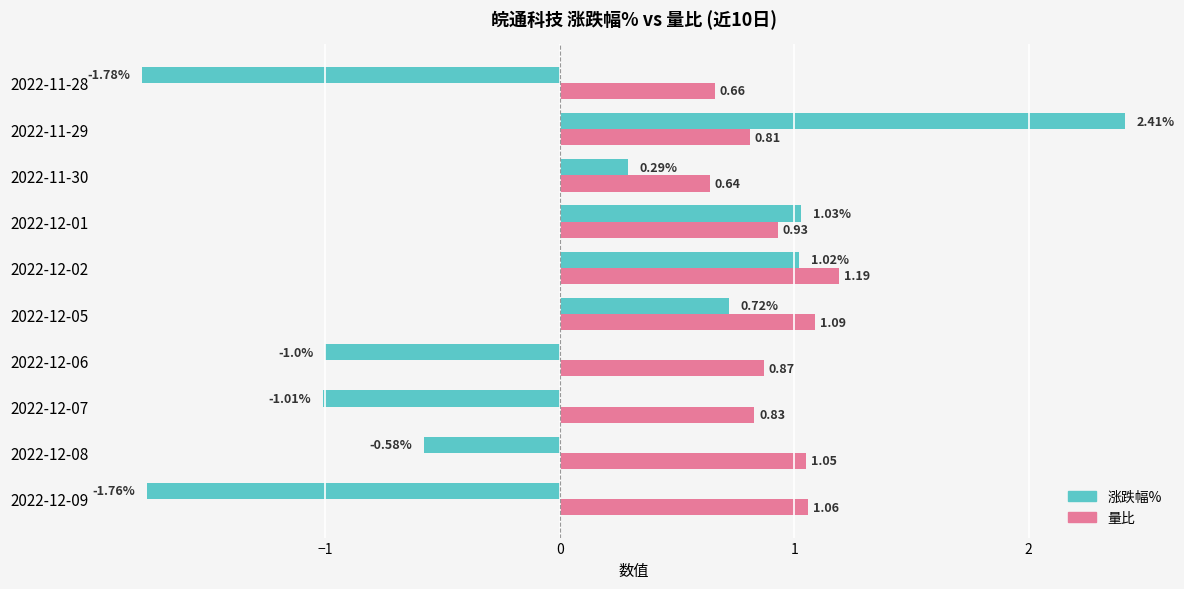

Which series has the largest total across all categories?

量比